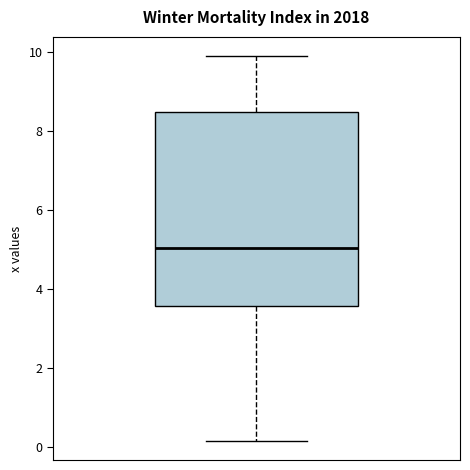

Where does the lower whisker of the box end on the y-axis? The values are not printed on the chart, so give them approximately, as read against the axis.

0.2